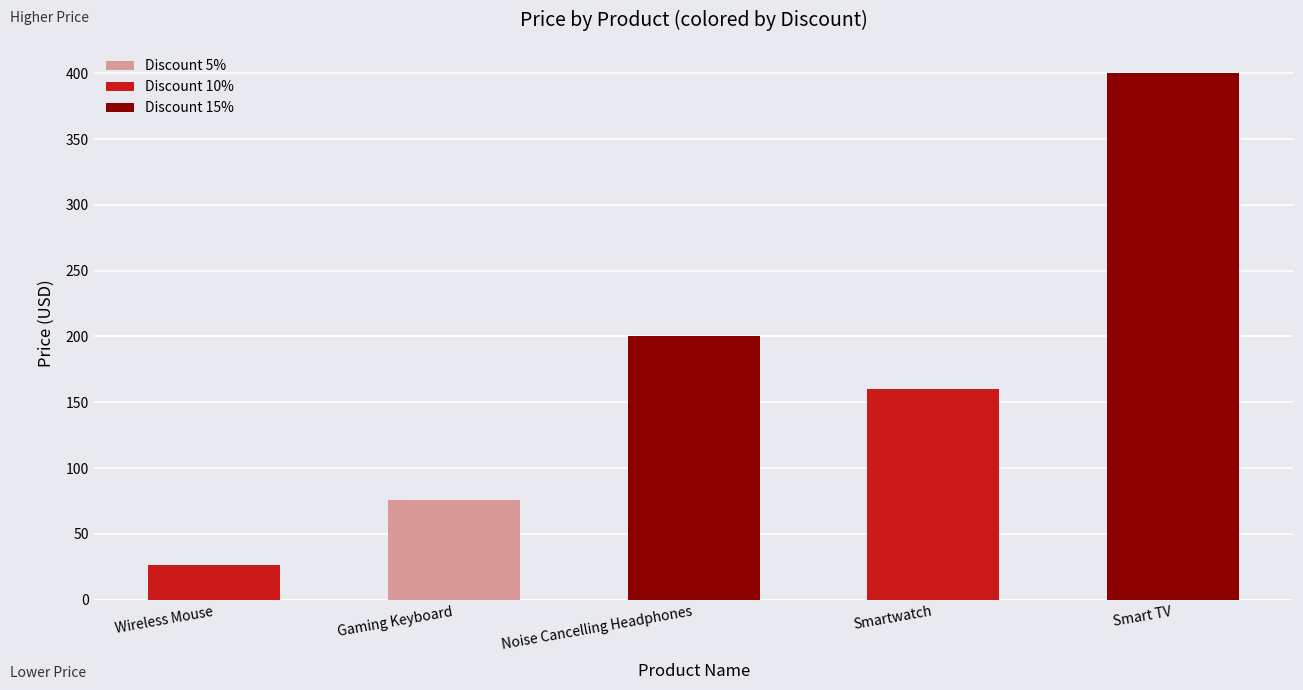

What is the greatest value displayed?

400.0